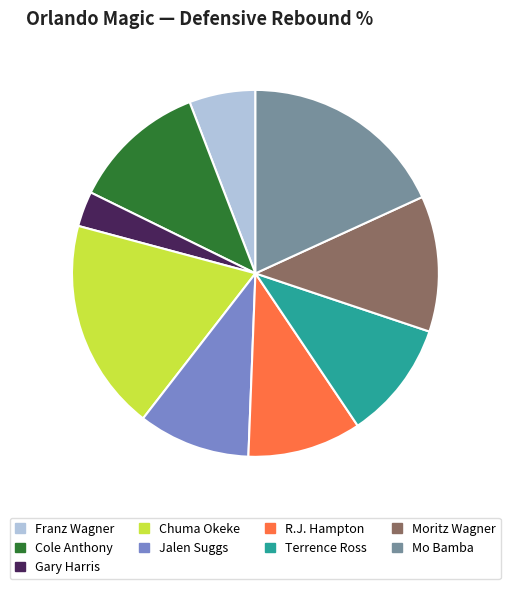

Which slice is the largest?

Chuma Okeke